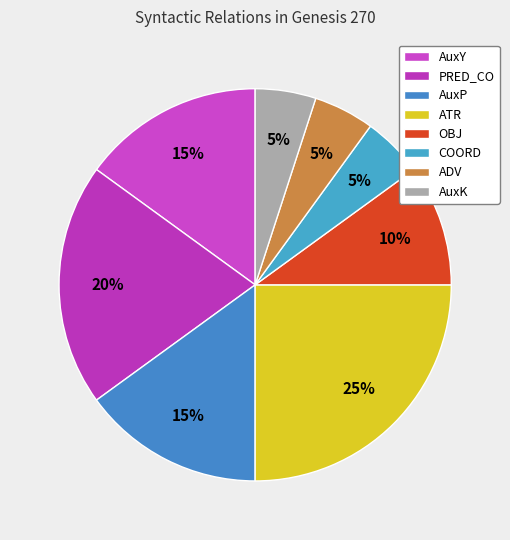

Combined, what portion of the pie is OBJ and ATR?

35.0%